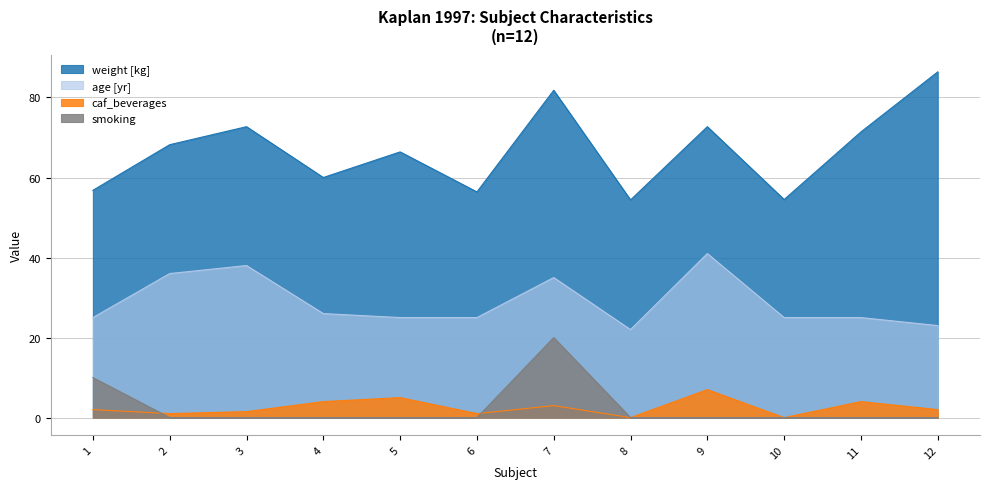

Does the chart have visible grid lines?

Yes